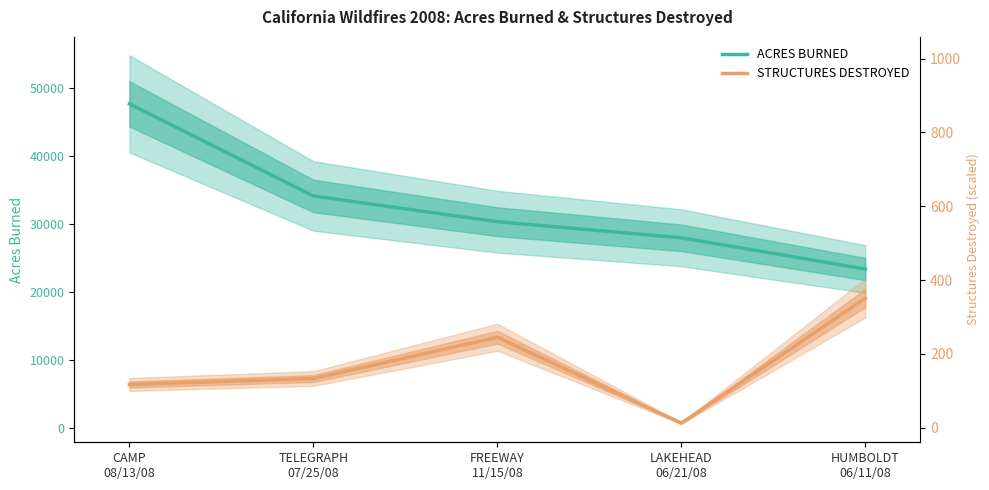

The ACRES BURNED series shows 37258.5 at HUMBOLDT
06/11/08. True or false?

False